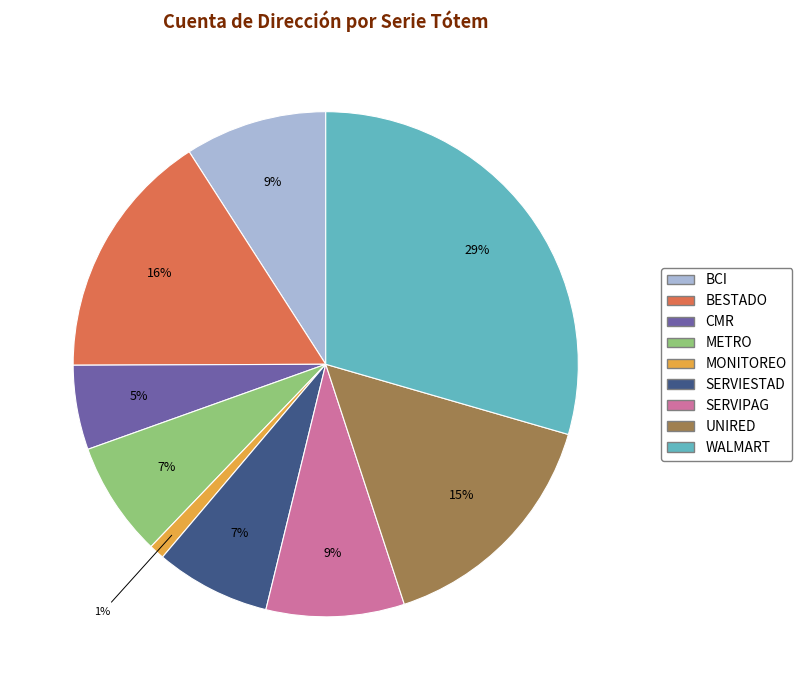

To the nearest percent, what percentage of the pie is SERVIESTAD?

7%